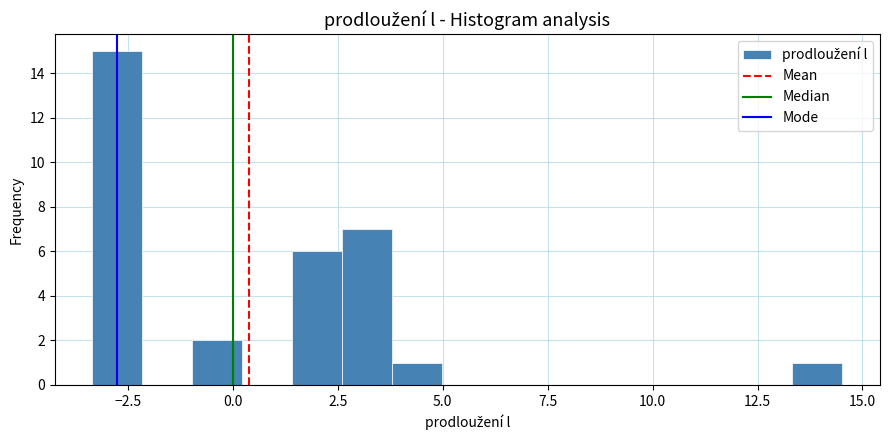

Read against the x-axis, roughly where is the centre of the tallest bar?

-3.0